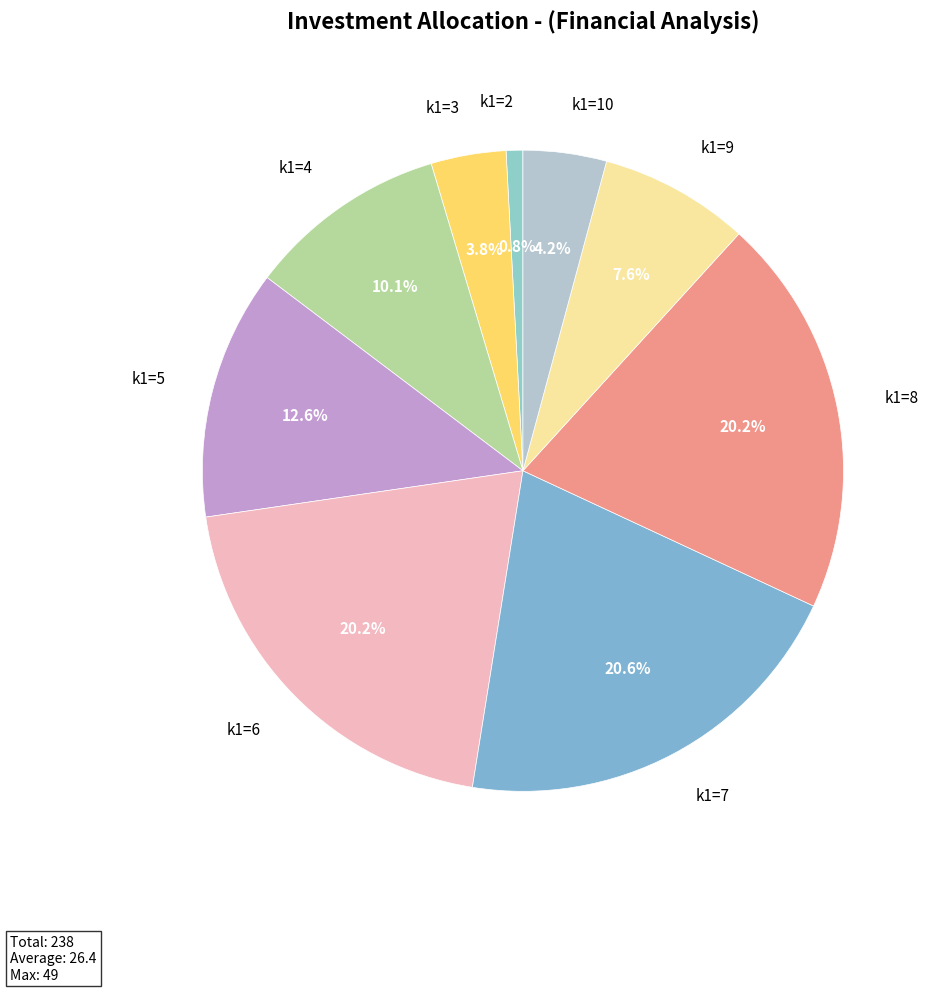

Do k1=5 and k1=10 together represent more than half of the pie?

No